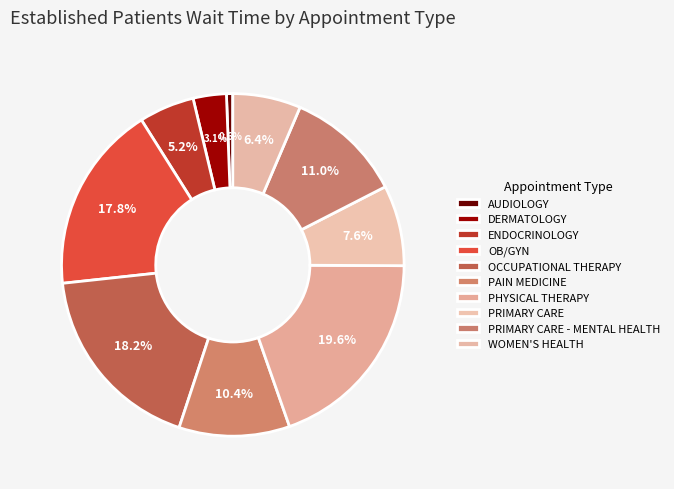

True or false: WOMEN'S HEALTH accounts for 6% of the total.

True